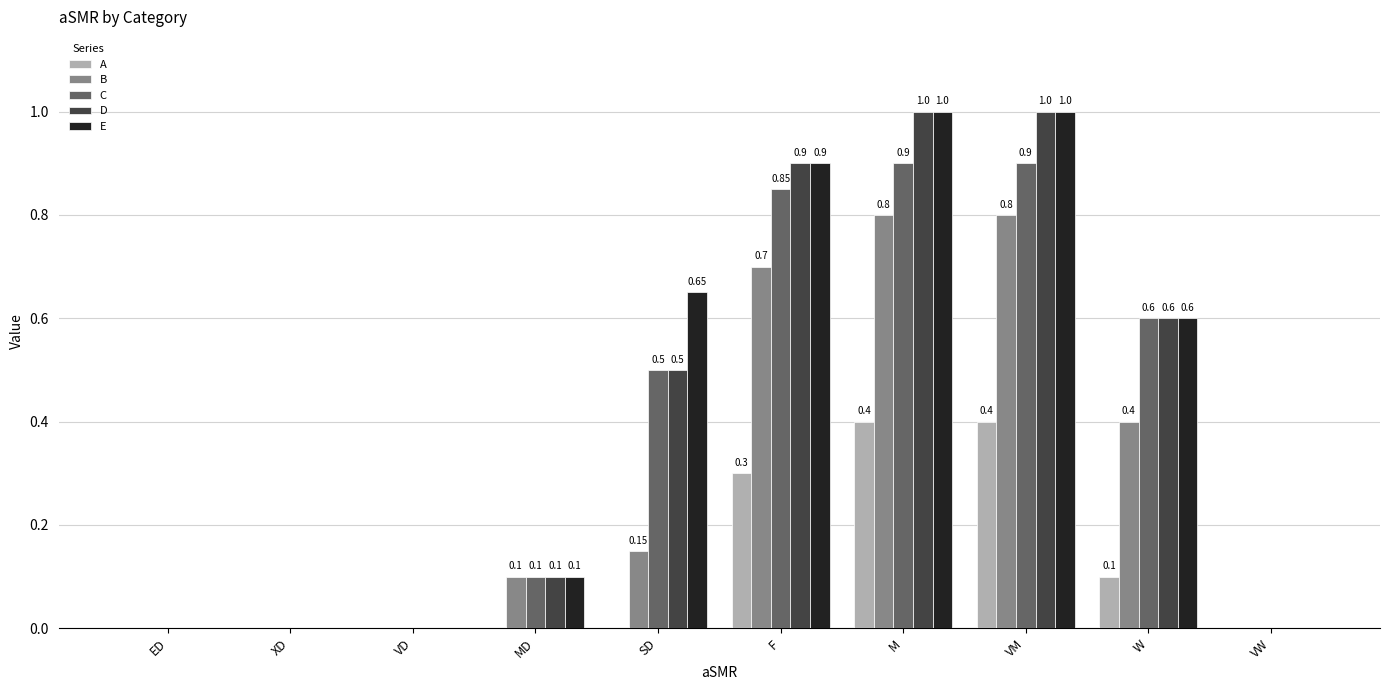

What is the sum of the E values at W and ED?

0.6